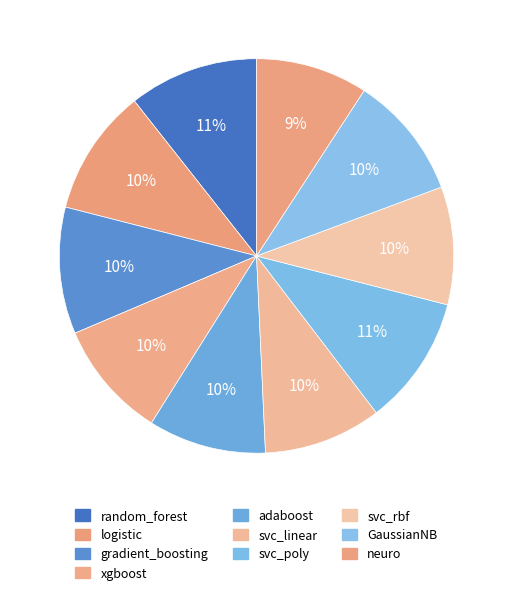

How many segments does this pie chart have?

10